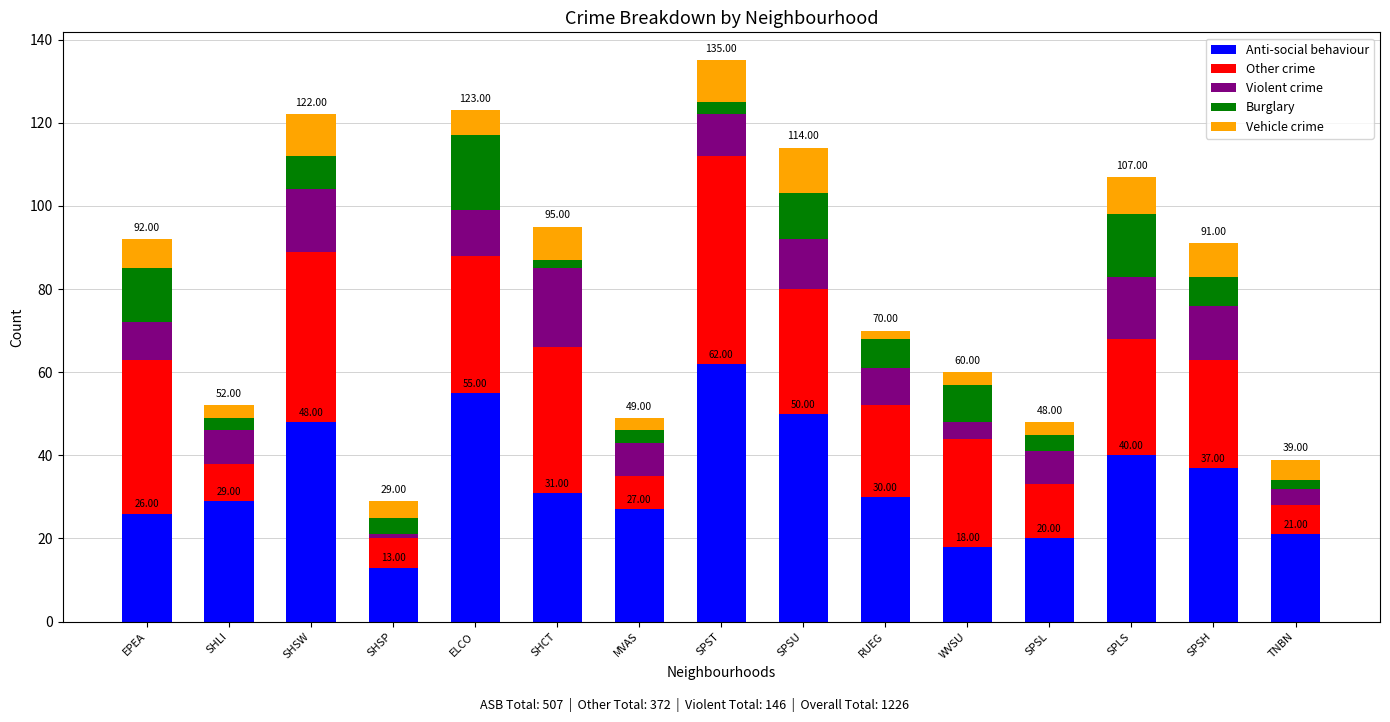

What is the total value across all series at SHSW?

122